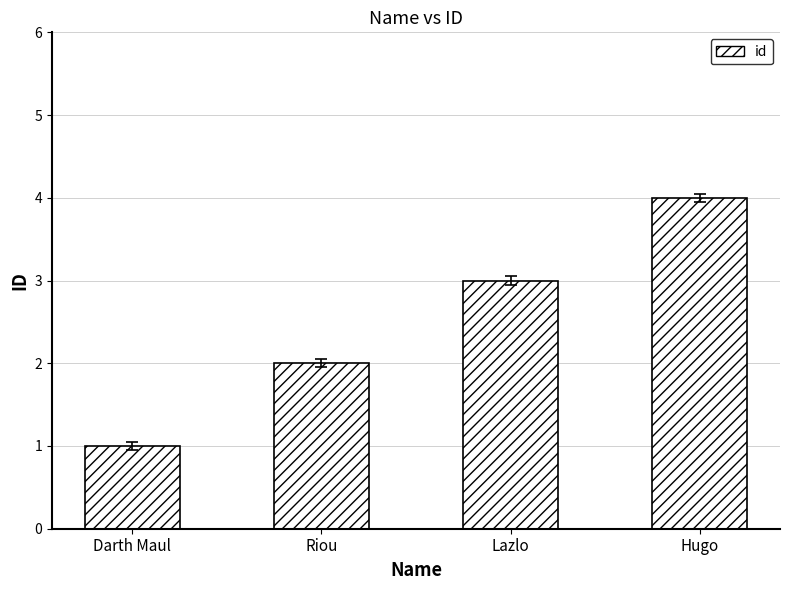

List the labels in order of value, smallest first.

Darth Maul, Riou, Lazlo, Hugo